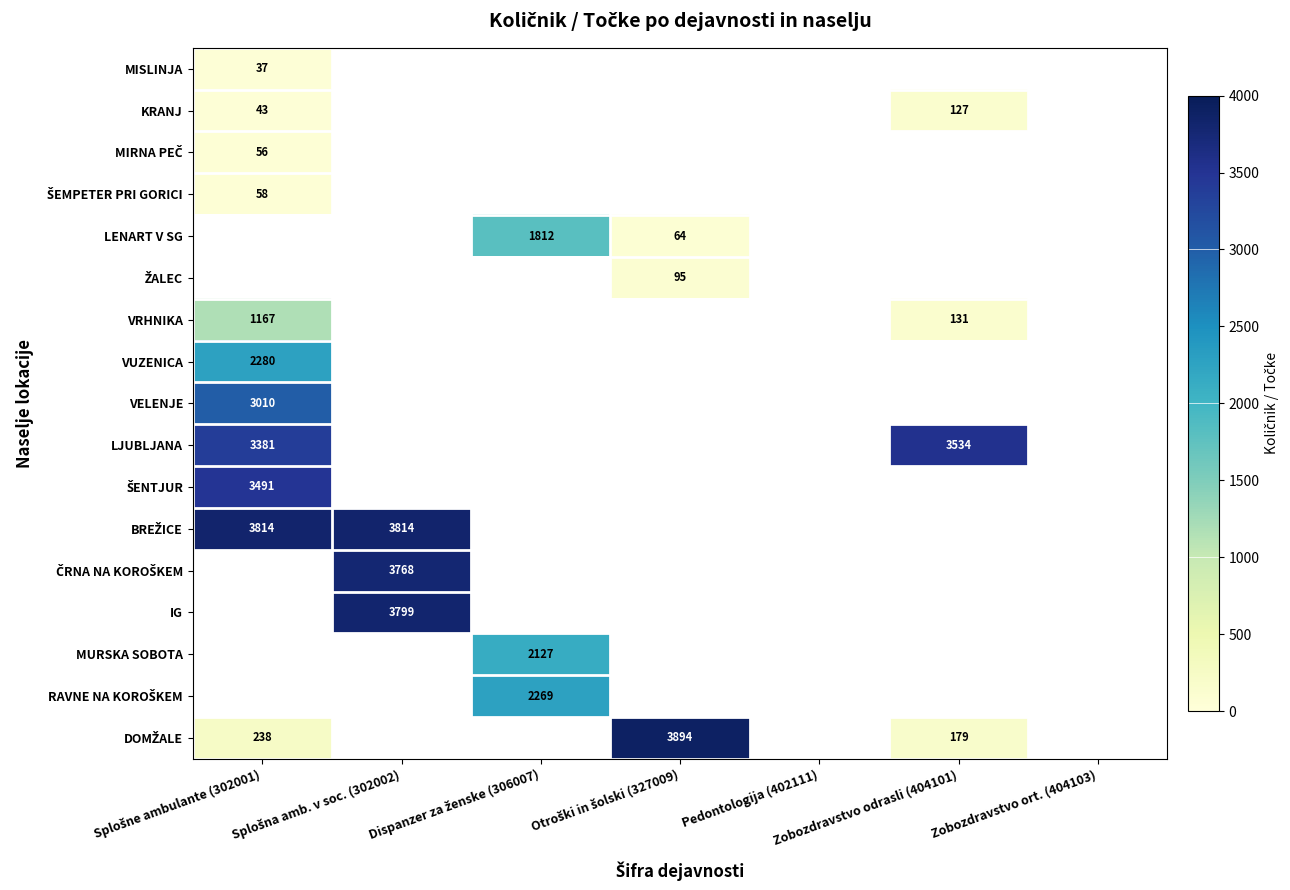

Between Otroški in šolski (327009) and Zobozdravstvo odrasli (404101), which is larger?

Zobozdravstvo odrasli (404101)